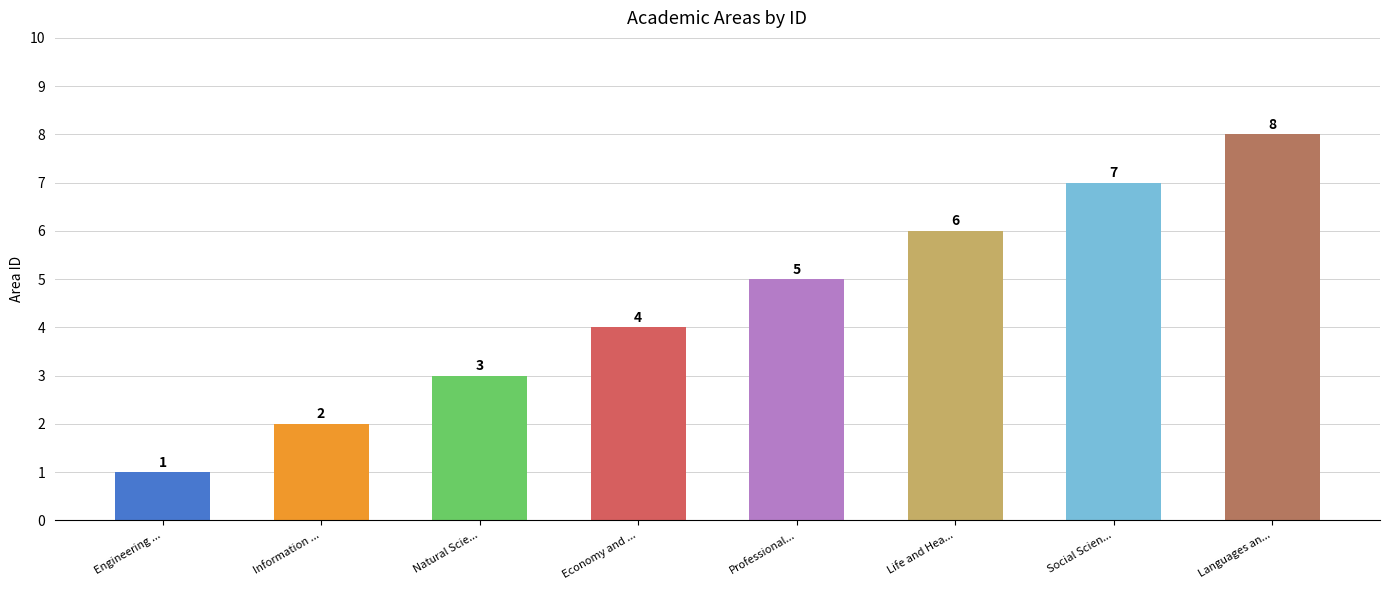

Between Life and Hea... and Information ..., which is larger?

Life and Hea...